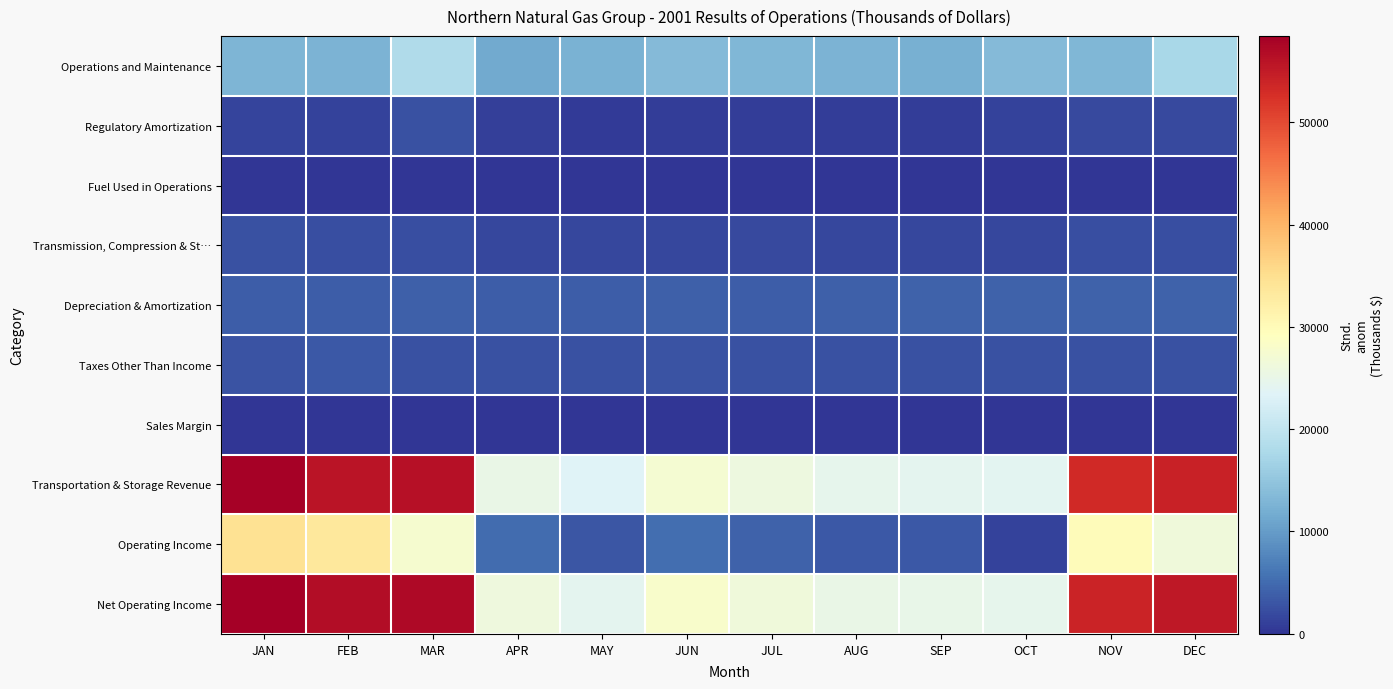

At OCT, list the series in order from largest to smallest.

Net Operating Income, Transportation & Storage Revenue, Operations and Maintenance, Depreciation & Amortization, Taxes Other Than Income, Transmission, Compression & St…, Regulatory Amortization, Operating Income, Fuel Used in Operations, Sales Margin